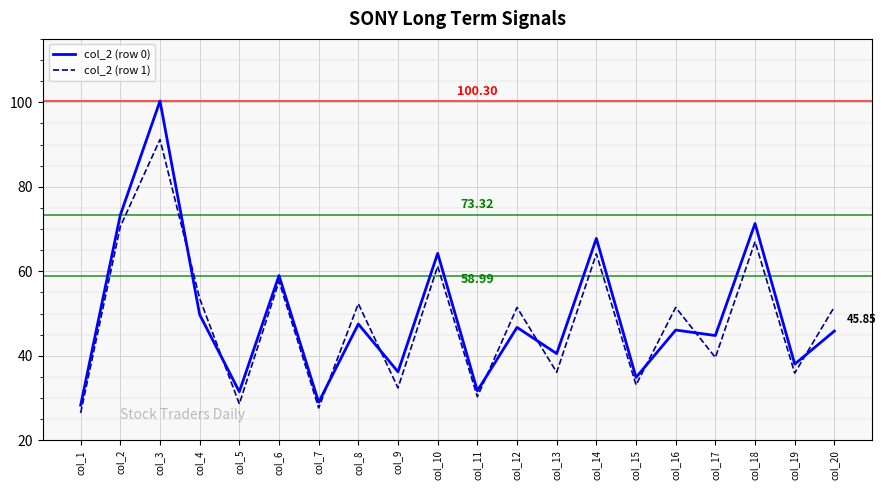

Between col_8 and col_14, which series saw the biggest shift?

col_2 (row 0)